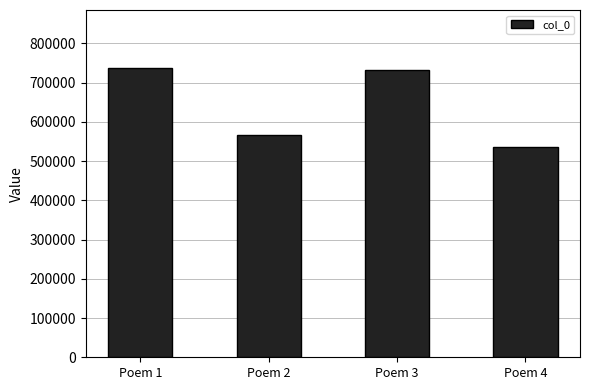

The value at Poem 4 is 816193. True or false?

False